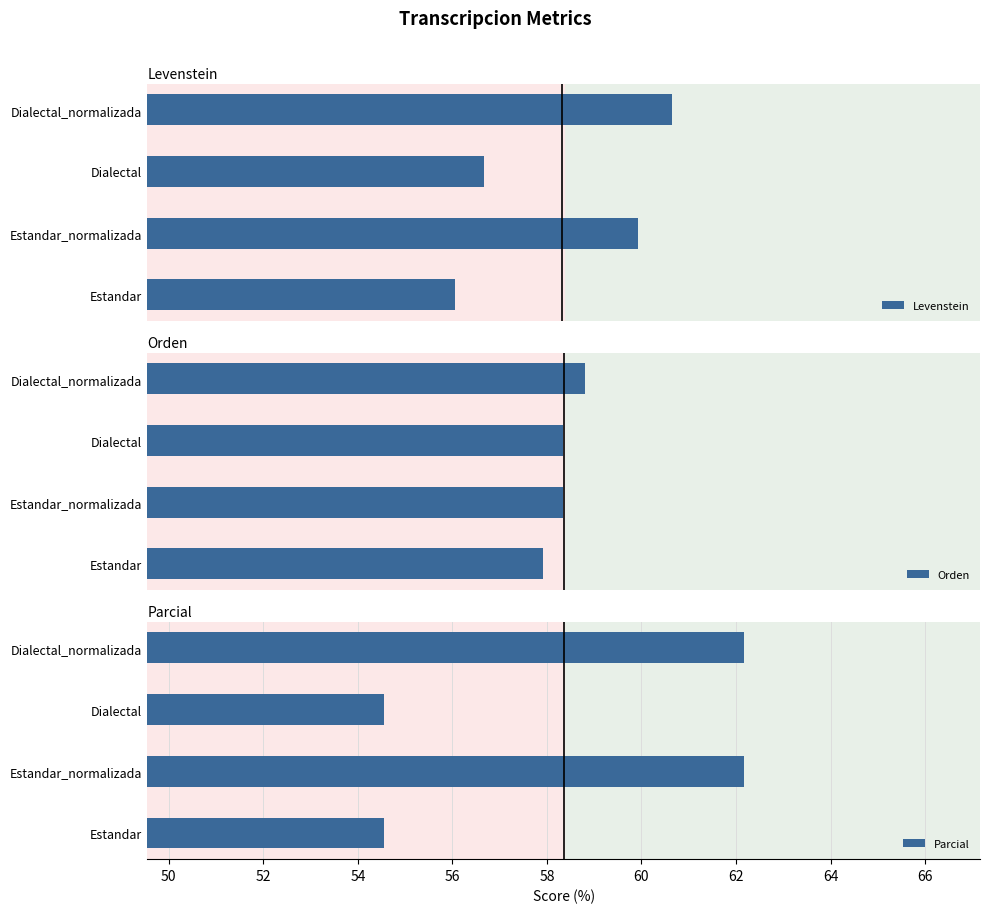

The Parcial series shows 19.2 at Estandar_normalizada. True or false?

False